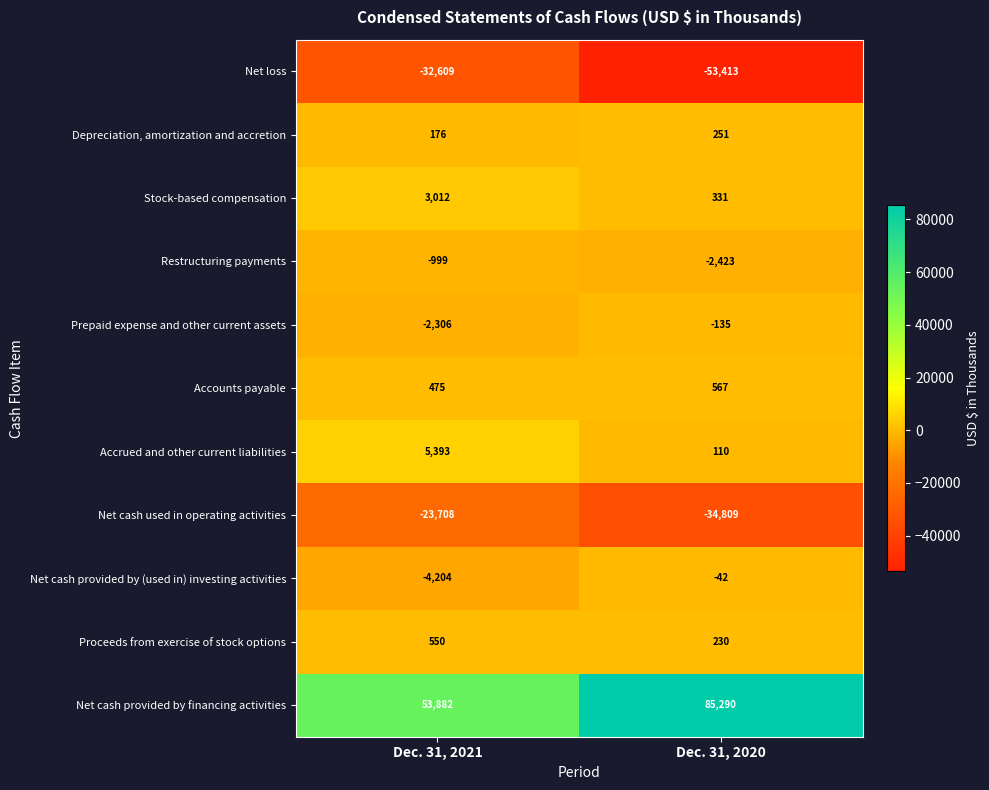

What is the sum of the Prepaid expense and other current assets values at Dec. 31, 2020 and Dec. 31, 2021?

-2441